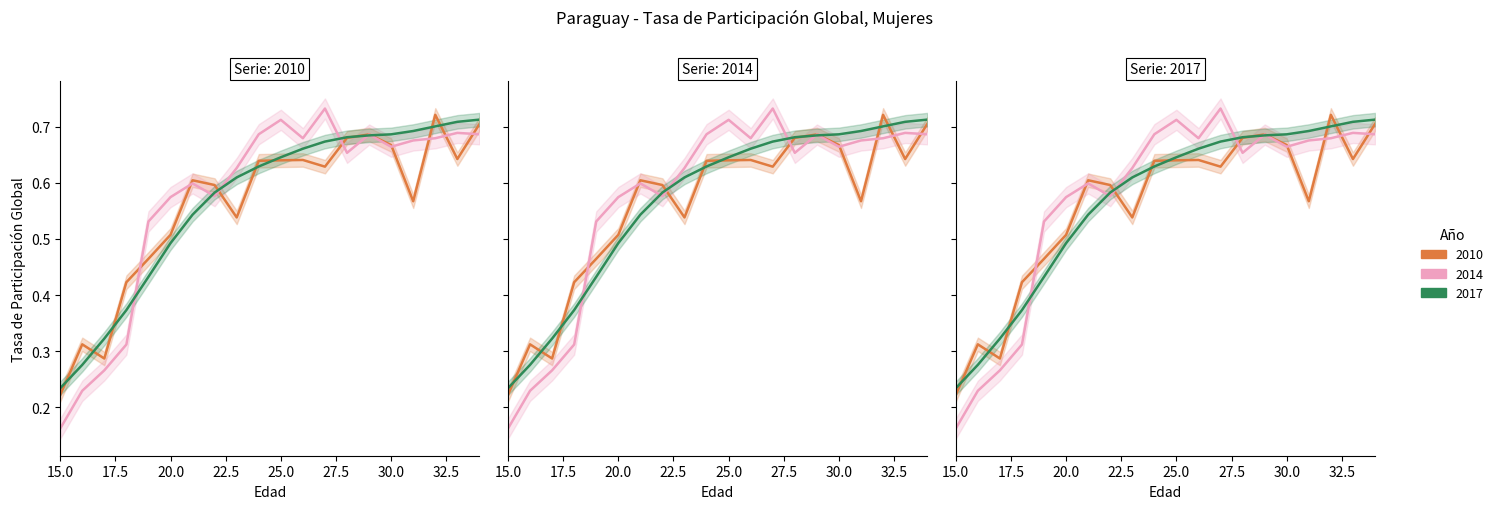

What is the minimum value shown in the chart?

0.2